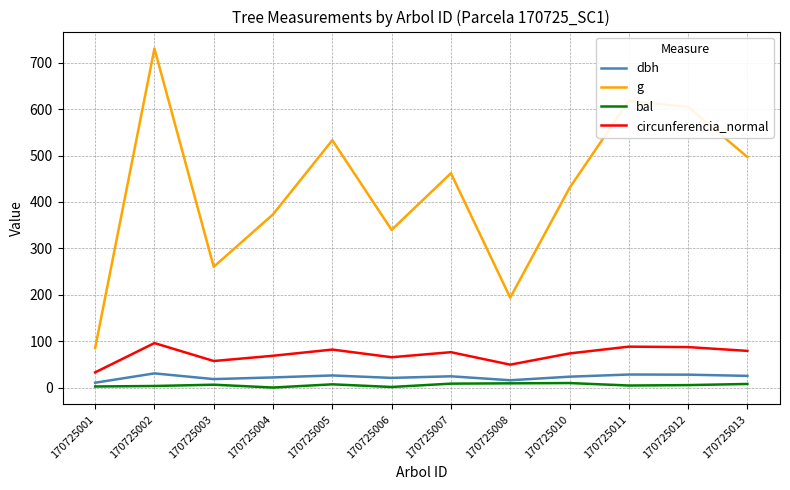

At 170725001, list the series in order from smallest to largest.

bal, dbh, circunferencia_normal, g